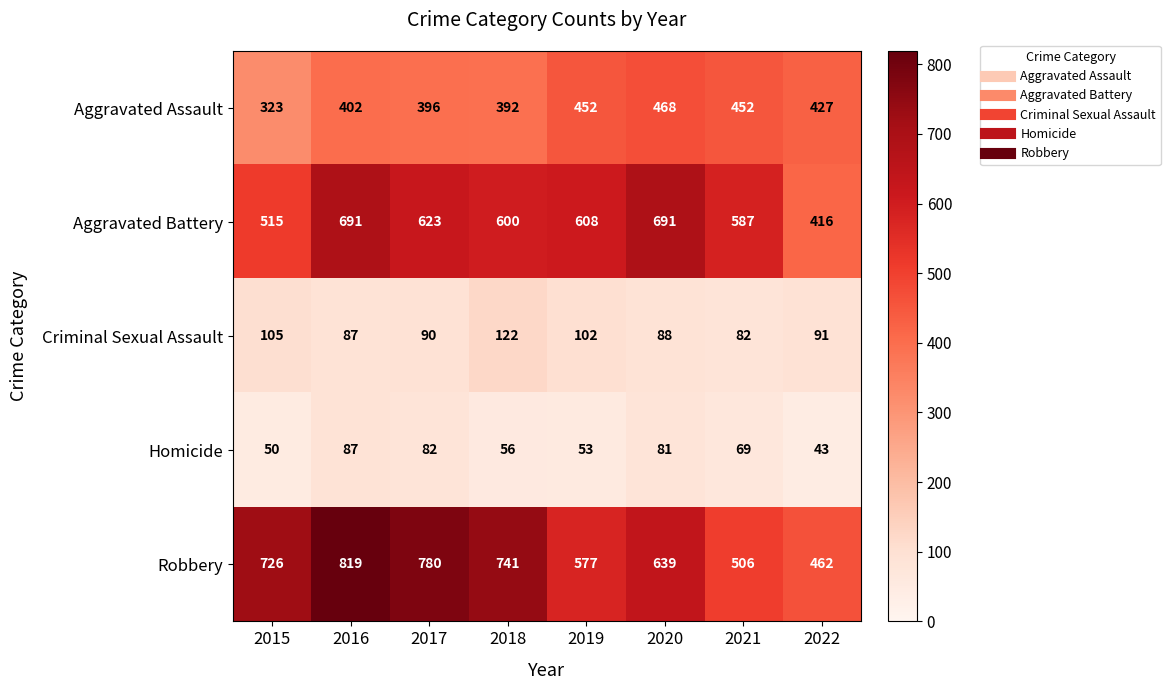

True or false: Criminal Sexual Assault has a value of 28 at 2019.

False